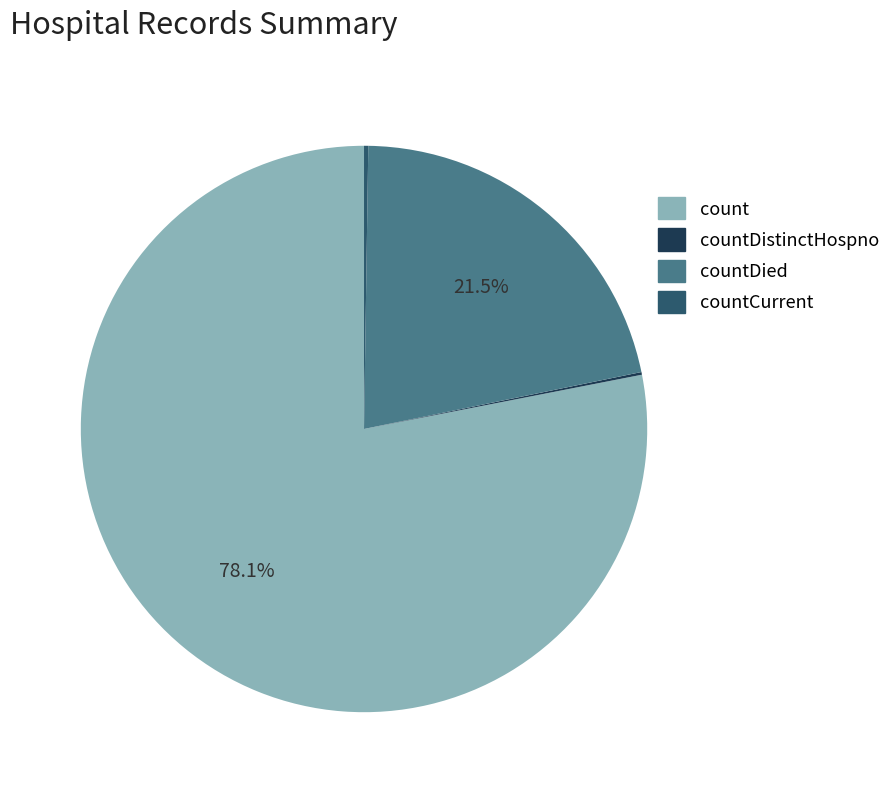

Does any single category account for the majority?

Yes